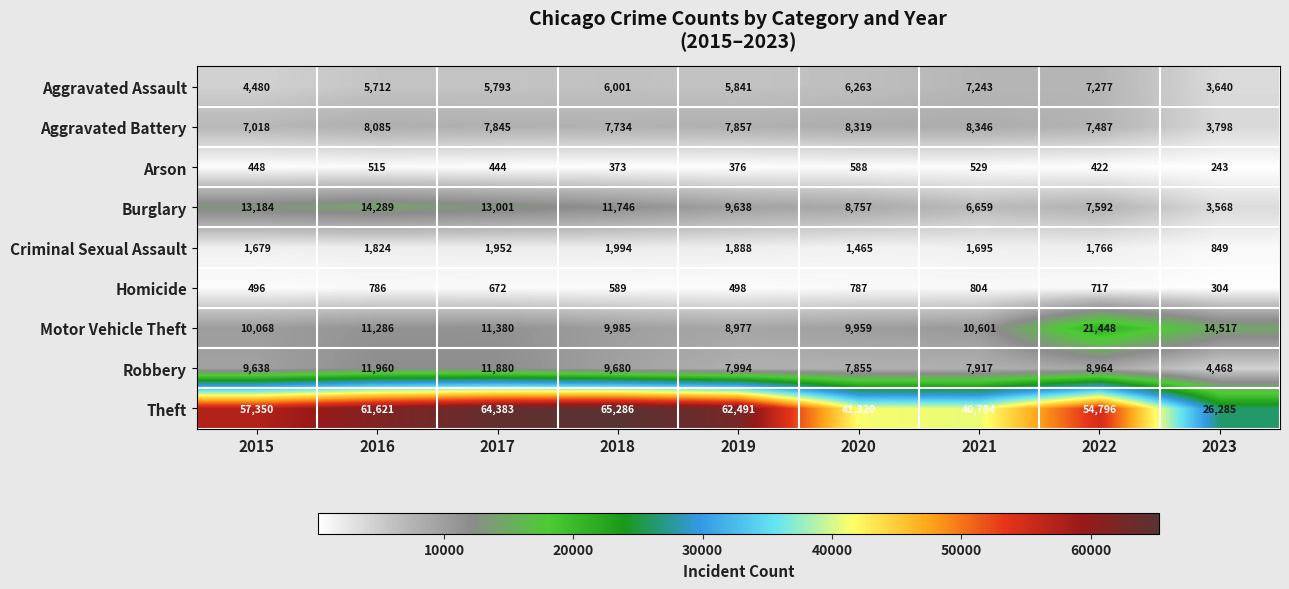

Where is Criminal Sexual Assault nearest to the value 1421?

2020